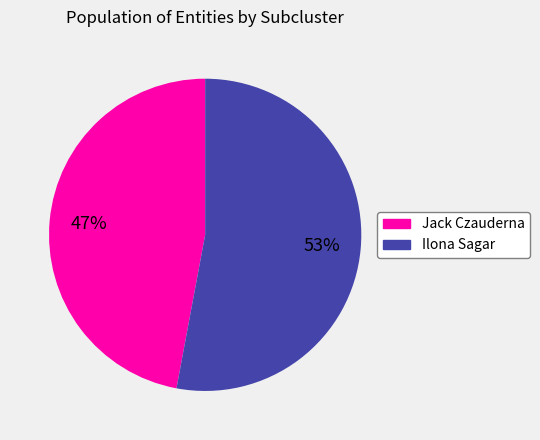

Is there any slice that represents more than half of the pie?

Yes